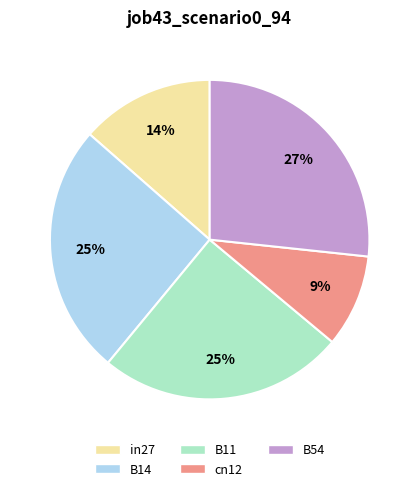

Combined, do B54 and B14 account for over 50%?

Yes